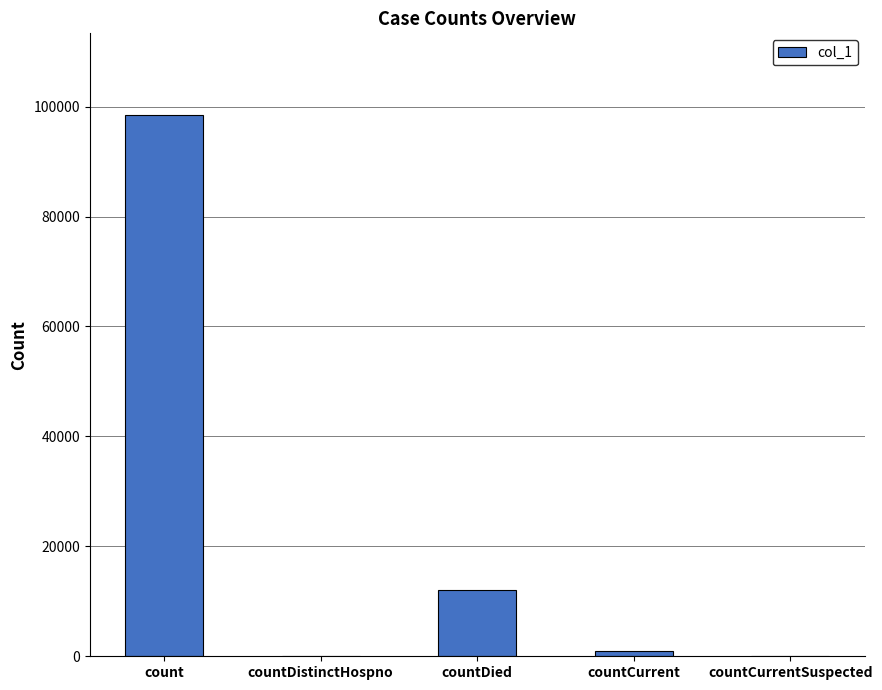

What is the change in value from count to countCurrent?

-97593